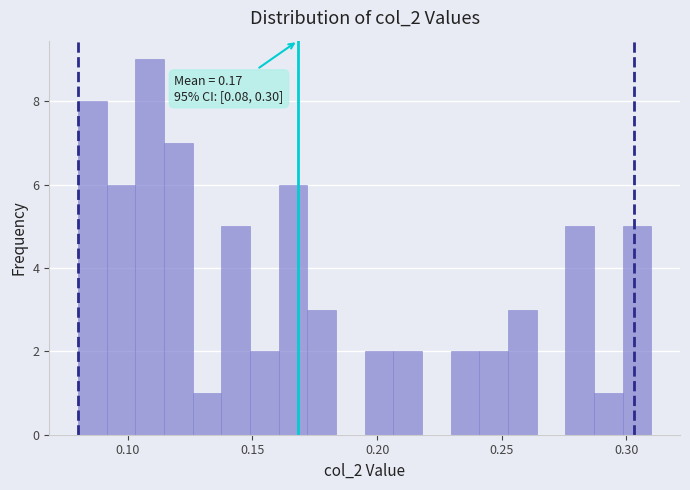

Around what value on the x-axis is the tallest bar? Give the approximate position of its centre, as read against the axis.

0.110